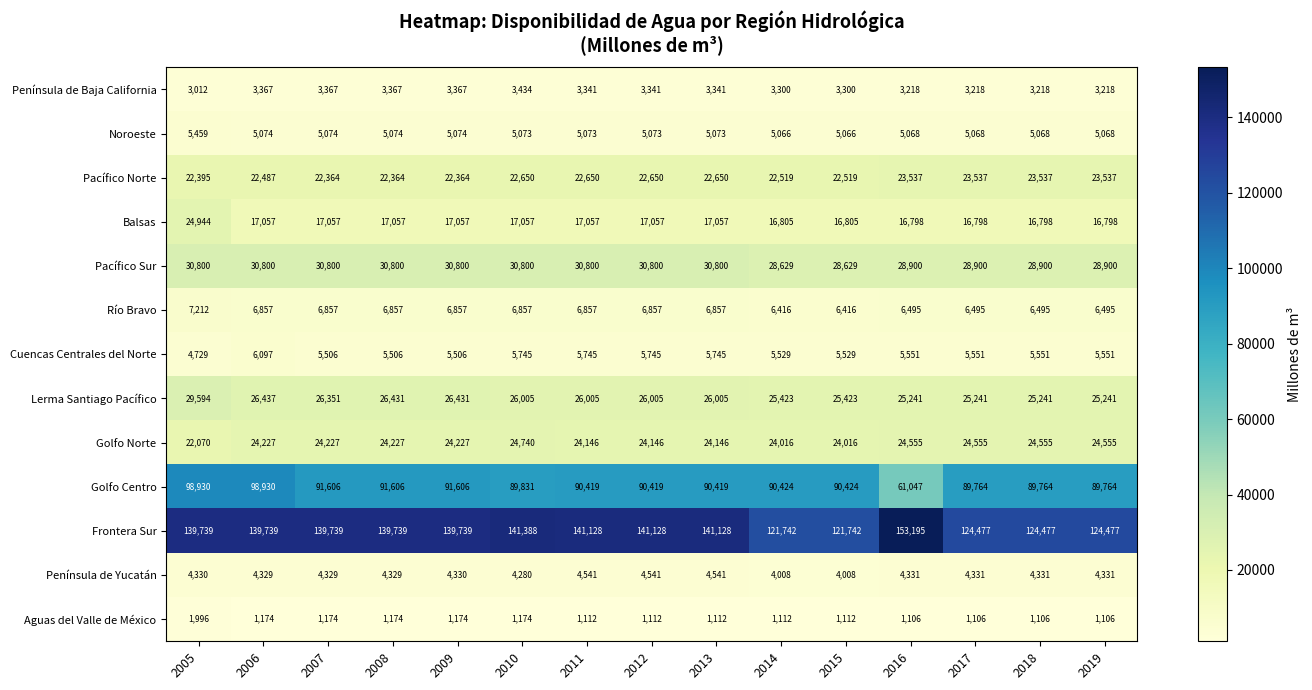

List the series in order of their peak value, lowest first.

Aguas del Valle de México, Península de Baja California, Península de Yucatán, Noroeste, Cuencas Centrales del Norte, Río Bravo, Pacífico Norte, Golfo Norte, Balsas, Lerma Santiago Pacífico, Pacífico Sur, Golfo Centro, Frontera Sur